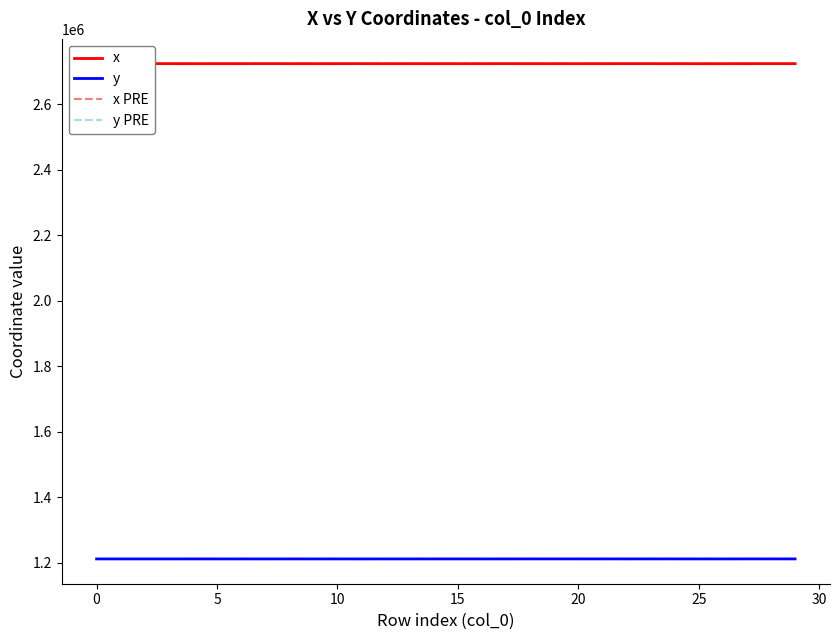

What is the average value of the y PRE series?

1211280.9